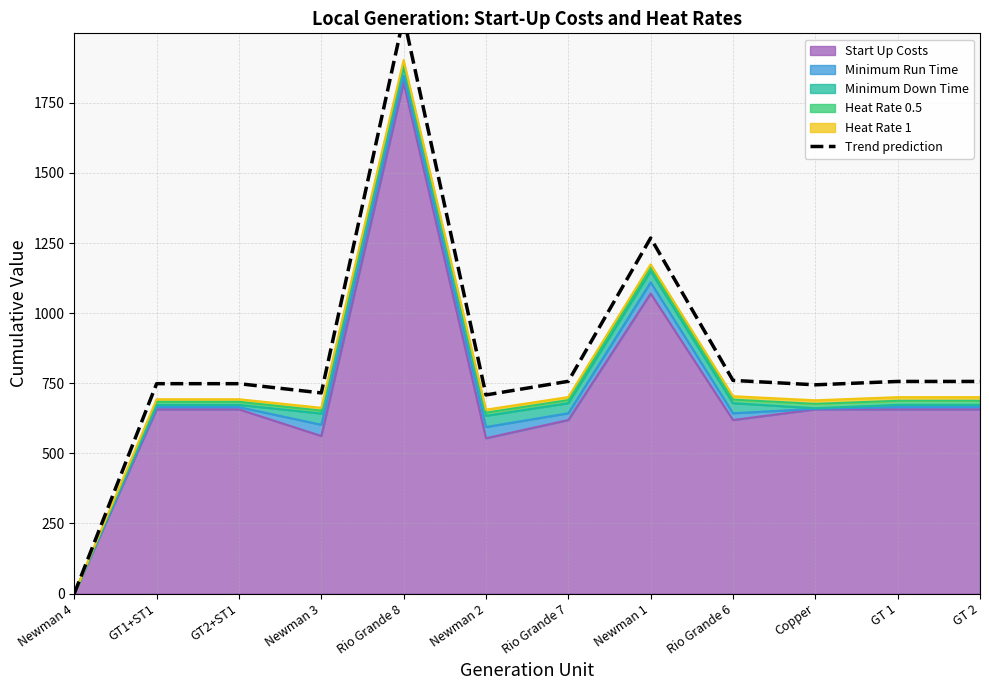

The chart shows a value of 1142.7 at GT2+ST1. True or false?

False